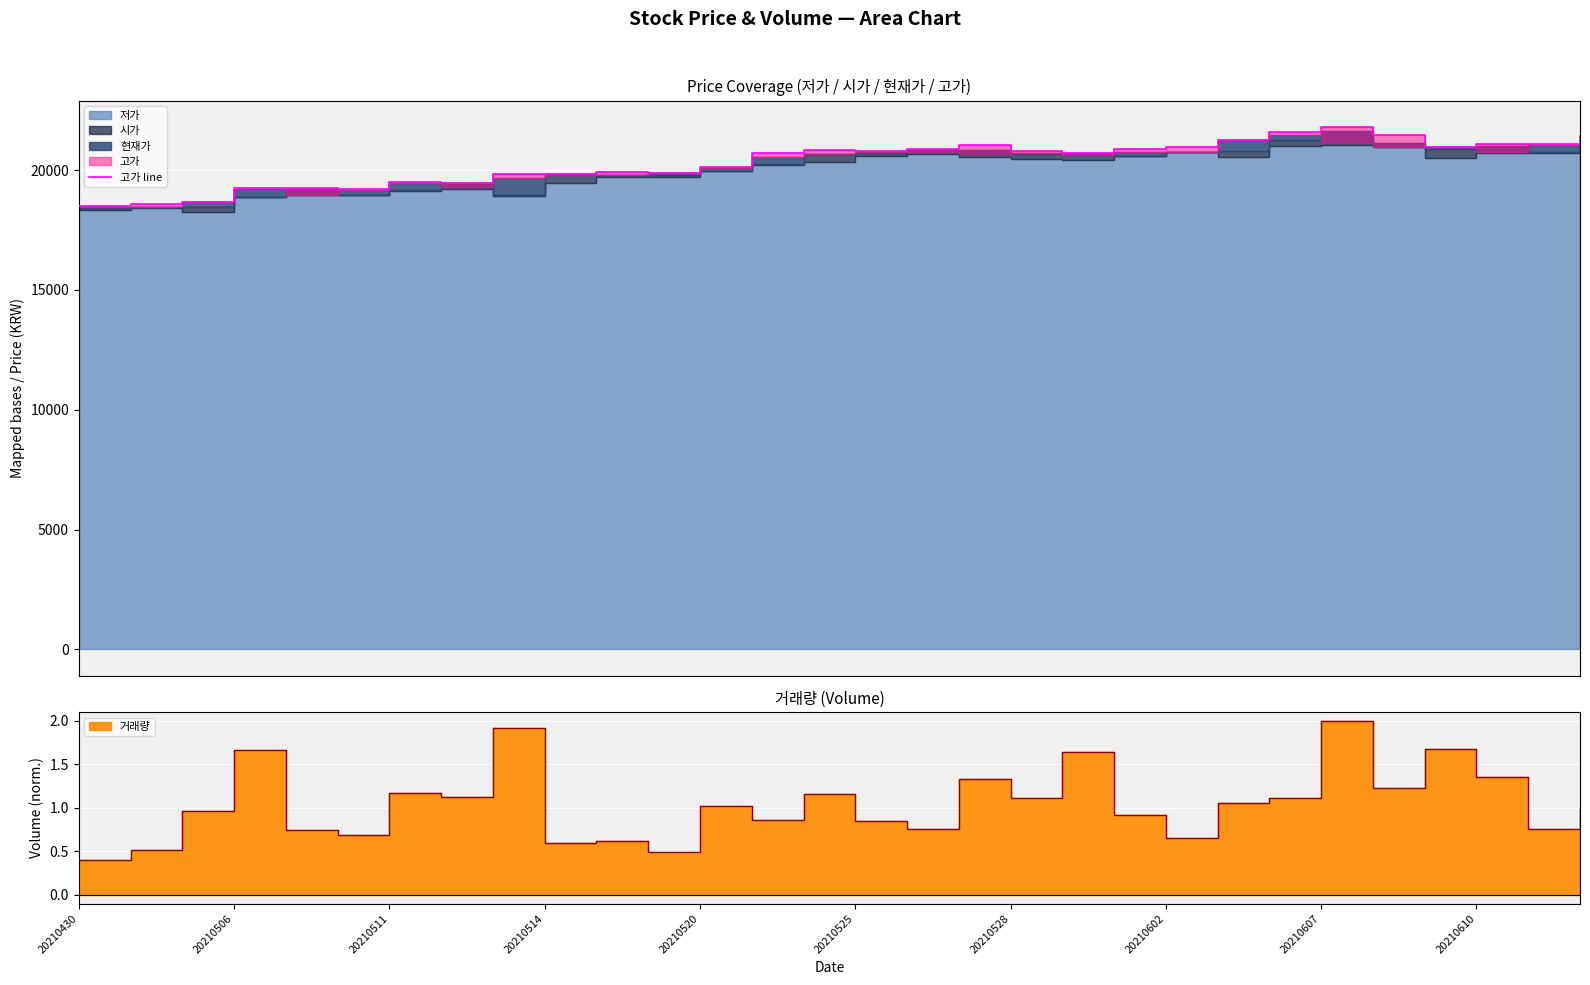

The value at 20210506 is 18575. True or false?

True